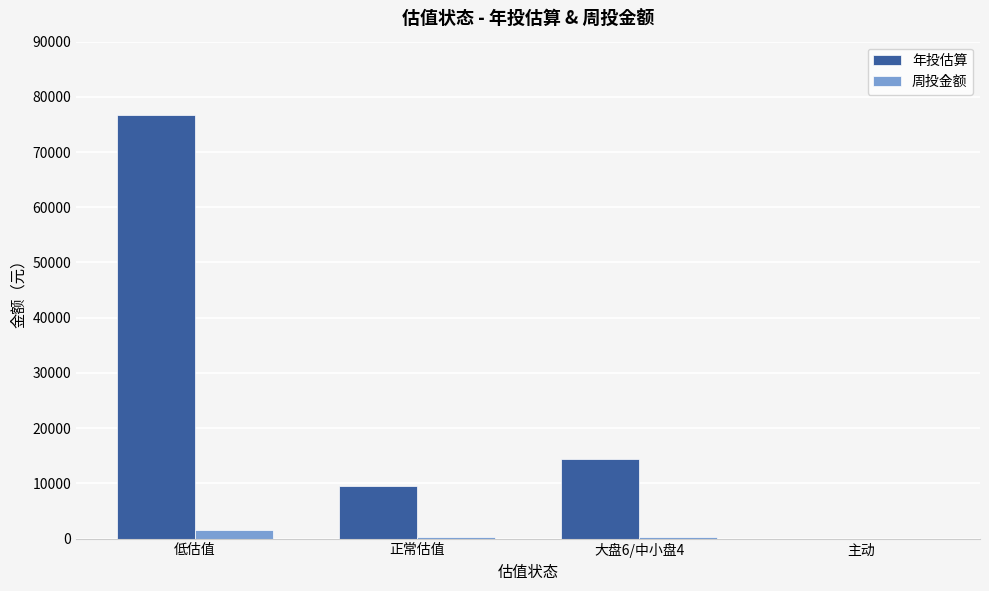

What is the sum of all 年投估算 values?

100800